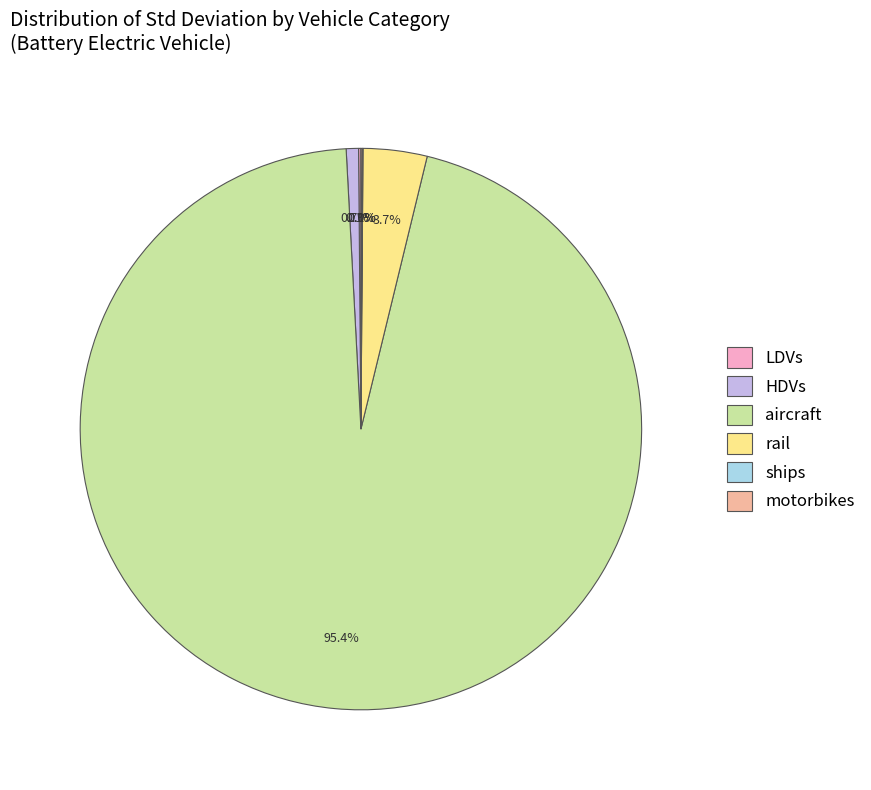

What is the largest slice in the pie chart?

aircraft